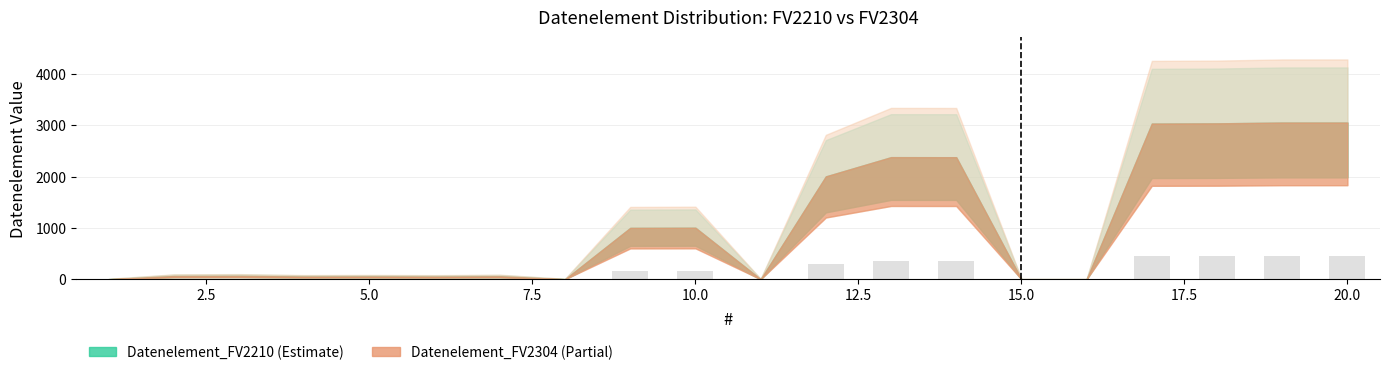

What is the sum of all values?

3234.1